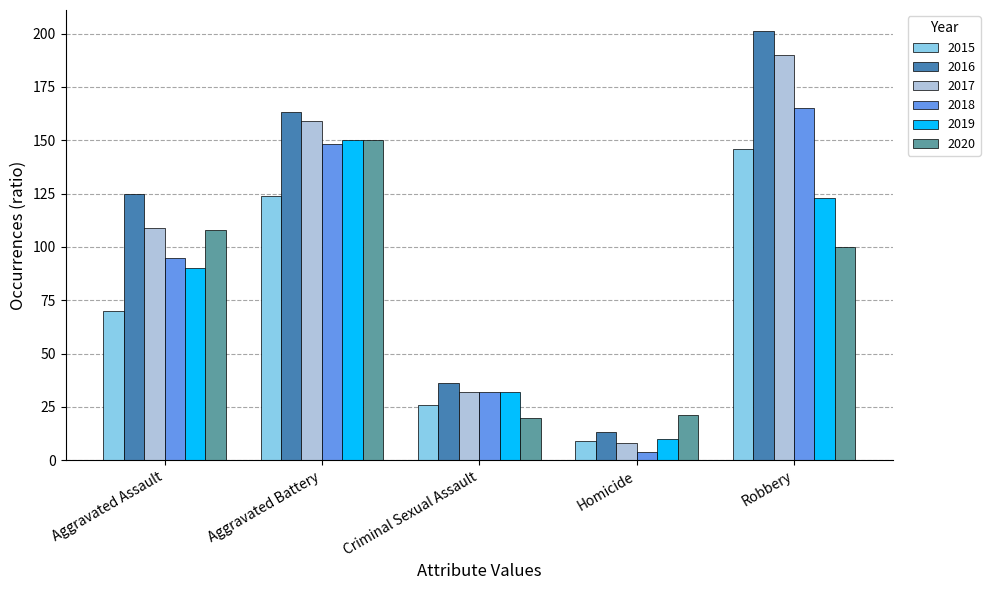

Which series has the largest total across all categories?

2016